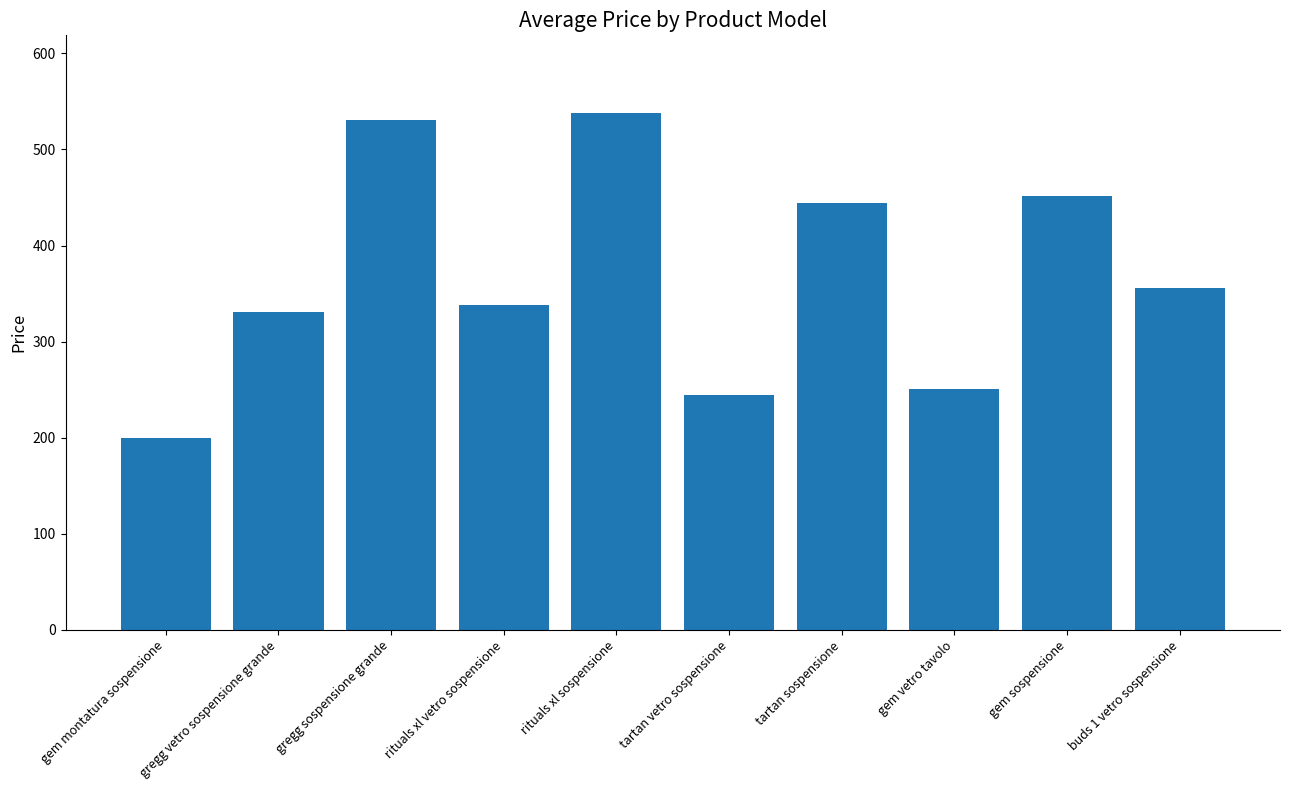

True or false: the data shows 538 at rituals xl sospensione.

True